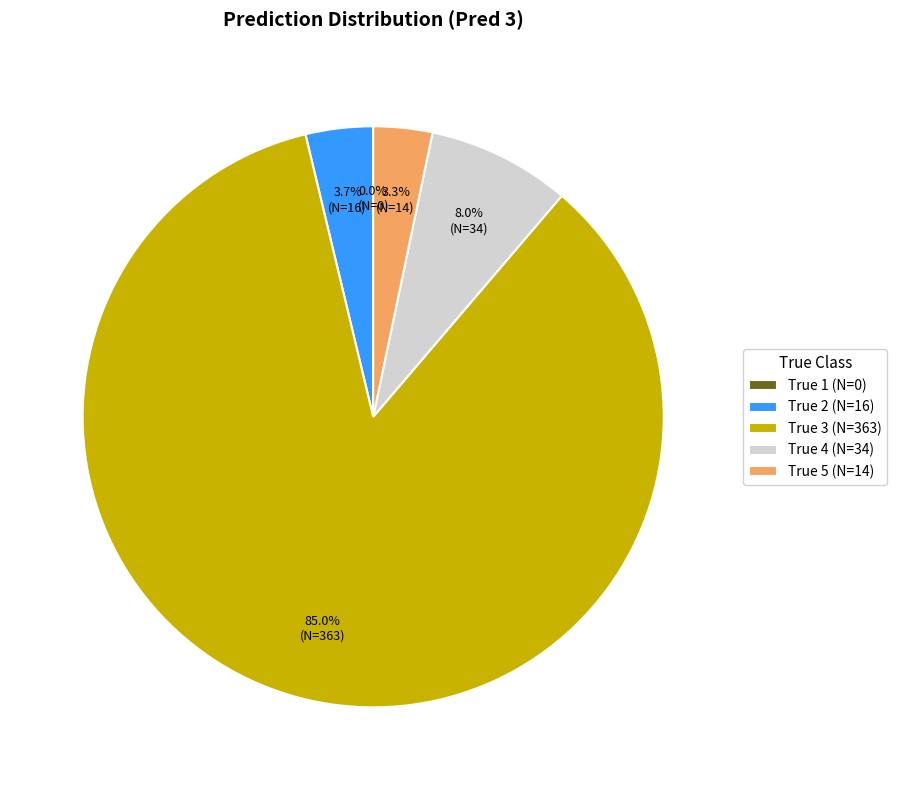

Do True 2 and True 5 together represent more than half of the pie?

No